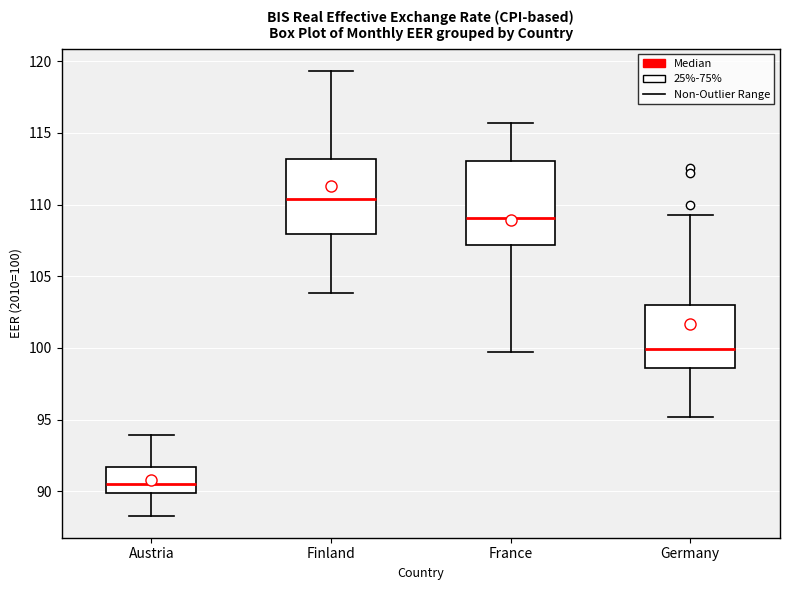

Where is the upper edge of the box for France on the y-axis? The values are not printed on the chart, so give them approximately, as read against the axis.

113.0